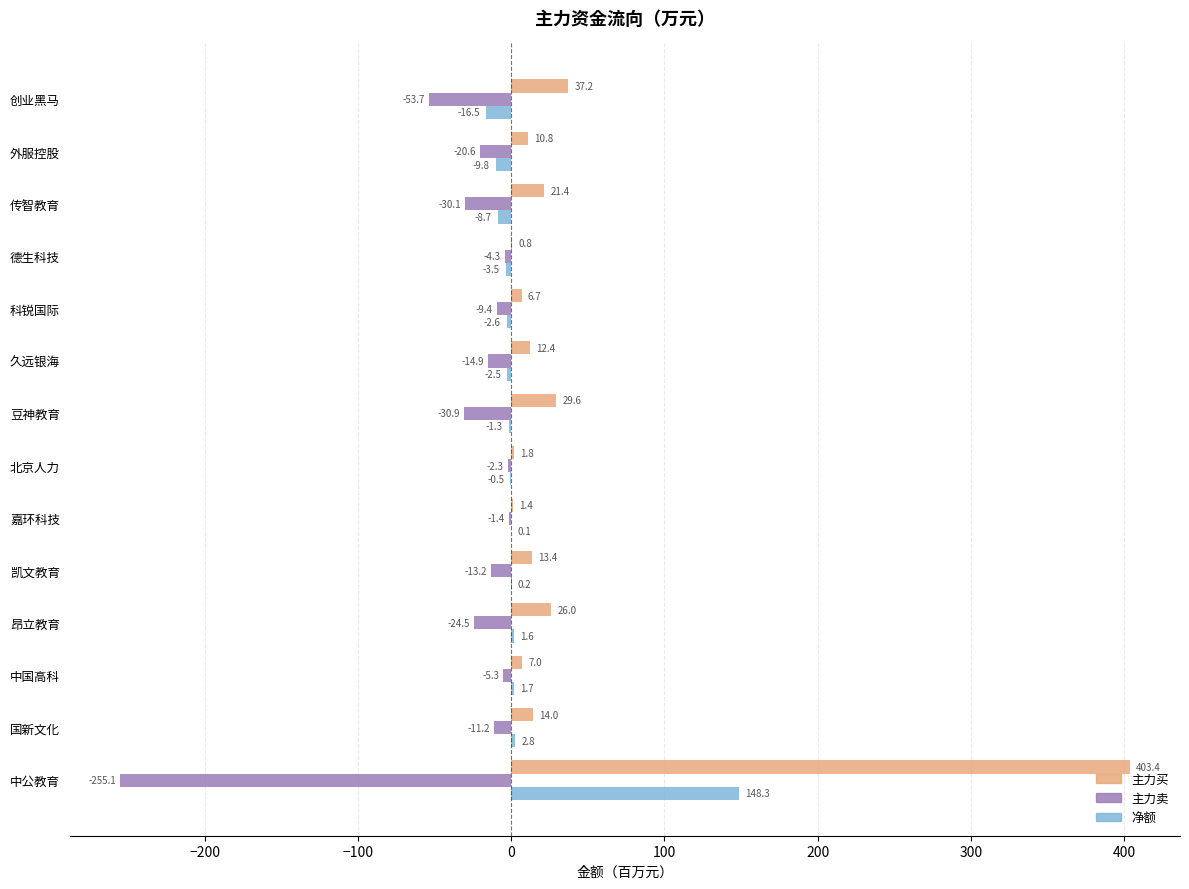

What are all the series names shown in the legend?

主力买, 主力卖, 净额